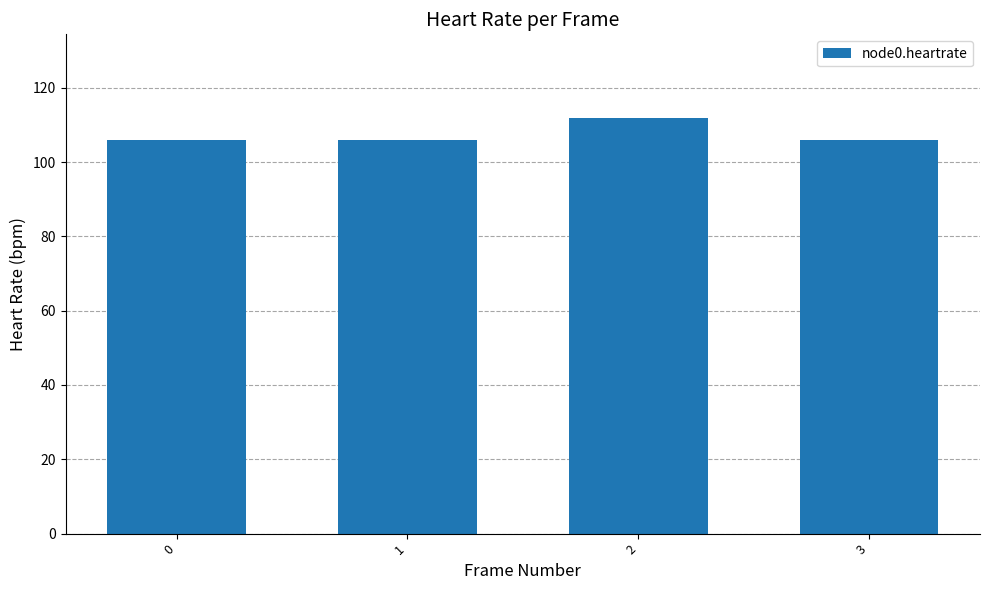

The value at 1 is 60. True or false?

False